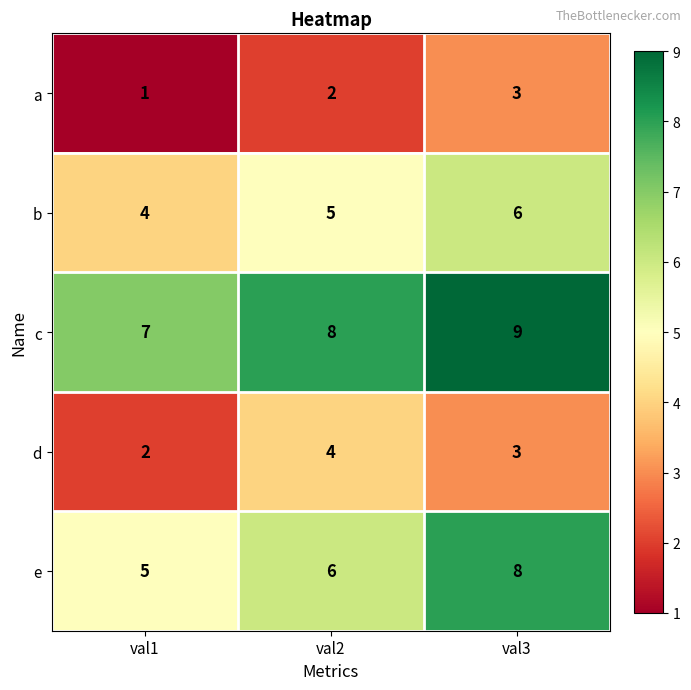

At val2, list the series in order from largest to smallest.

c, e, b, d, a